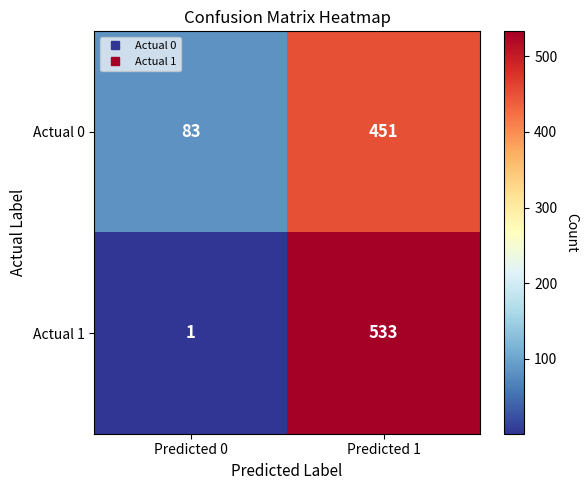

What is the total value across all series at Predicted 0?

84